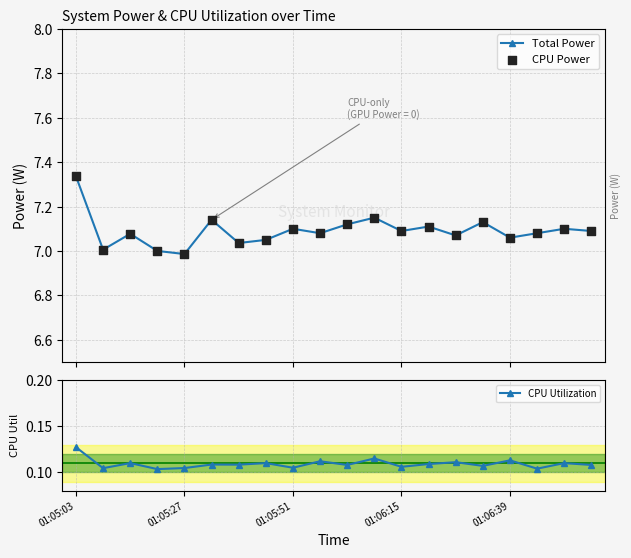

Which series reaches the maximum Y coordinate?

Total Power